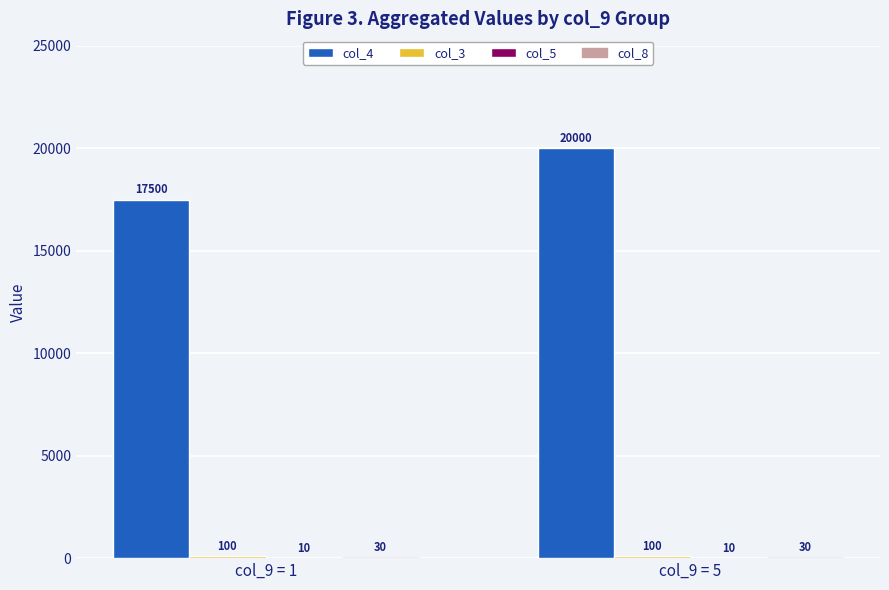

The value of col_4 at col_9 = 5 is 9172. True or false?

False